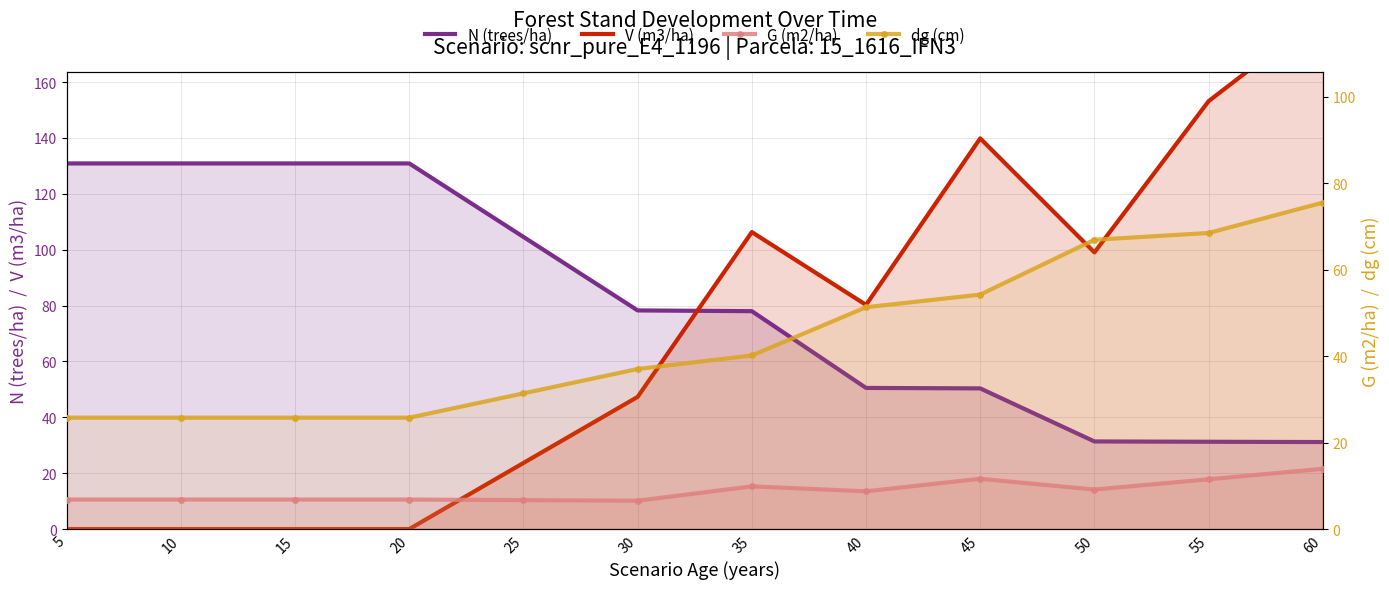

Rank the series by their maximum value, from lowest to highest.

G (m2/ha), dg (cm), N (trees/ha), V (m3/ha)